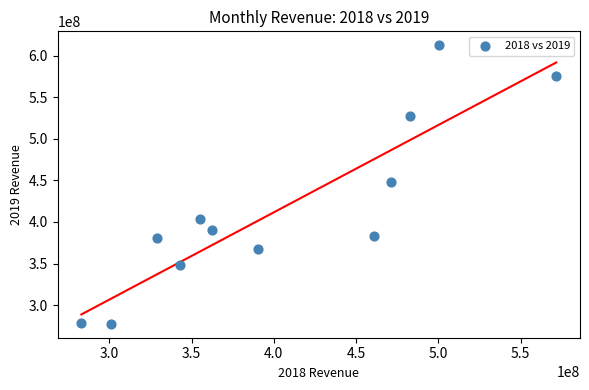

What is the average Y value?

416006974.6